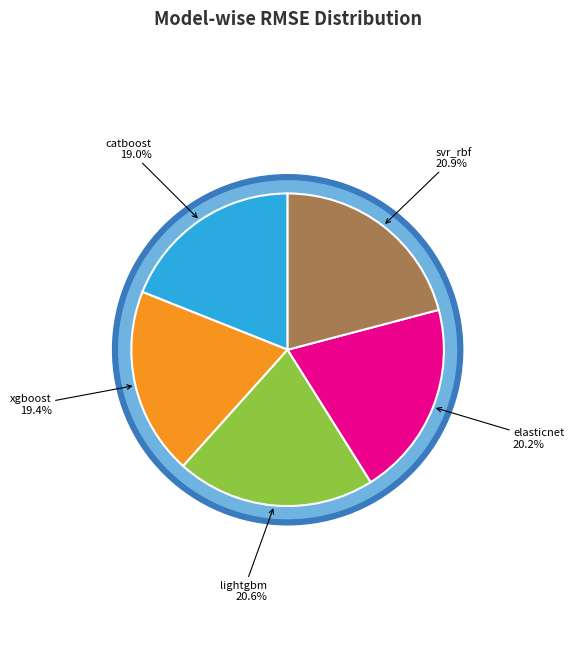

How many segments does this pie chart have?

5